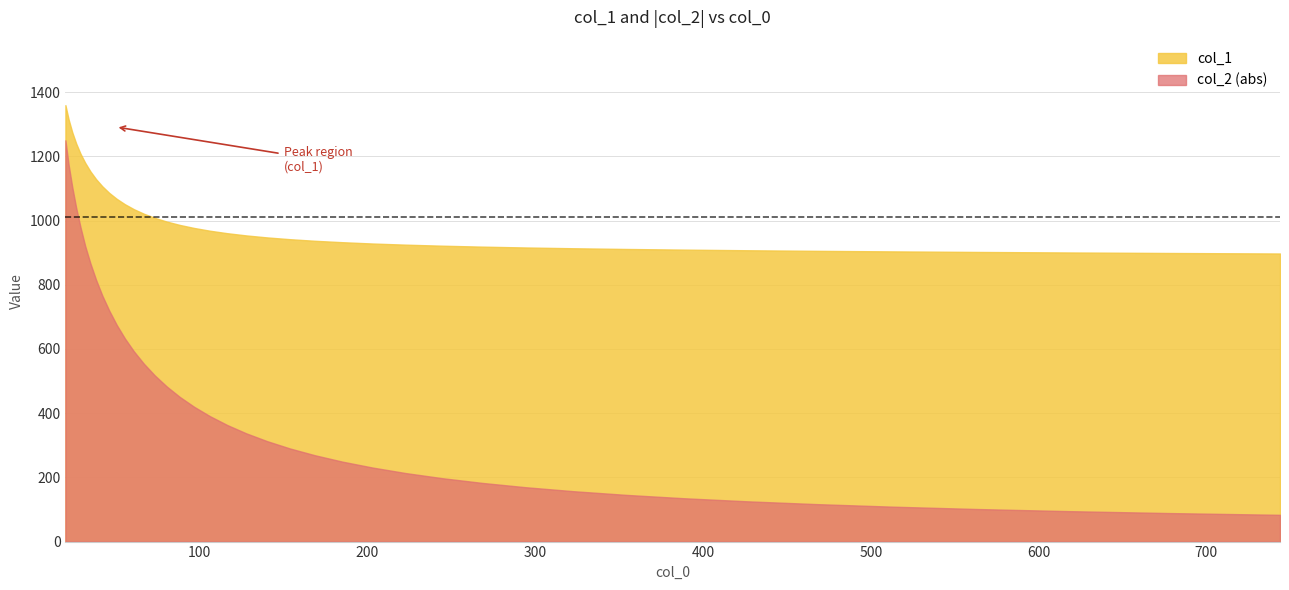

At how many categories does at least one series exceed -700?

40